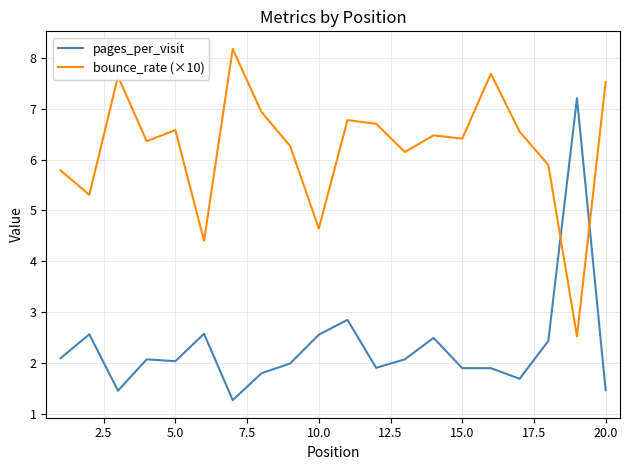

How many intersections are there between pages_per_visit and bounce_rate (×10)?

2